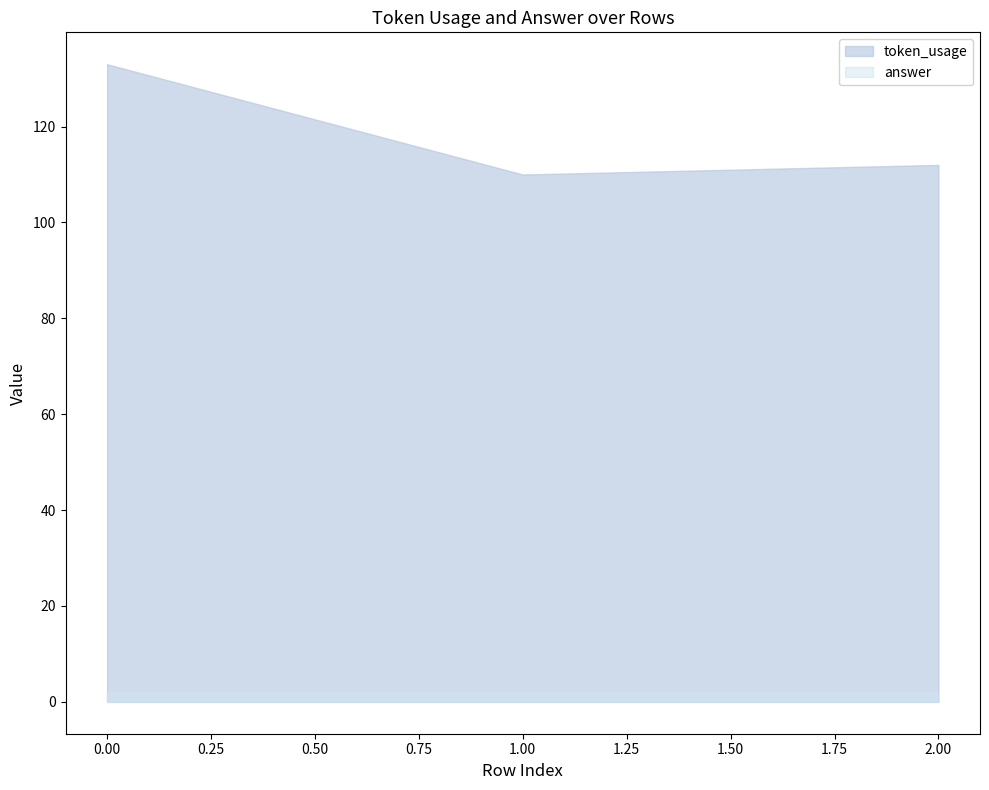

List the labels in order of value, smallest first.

1, 2, 0